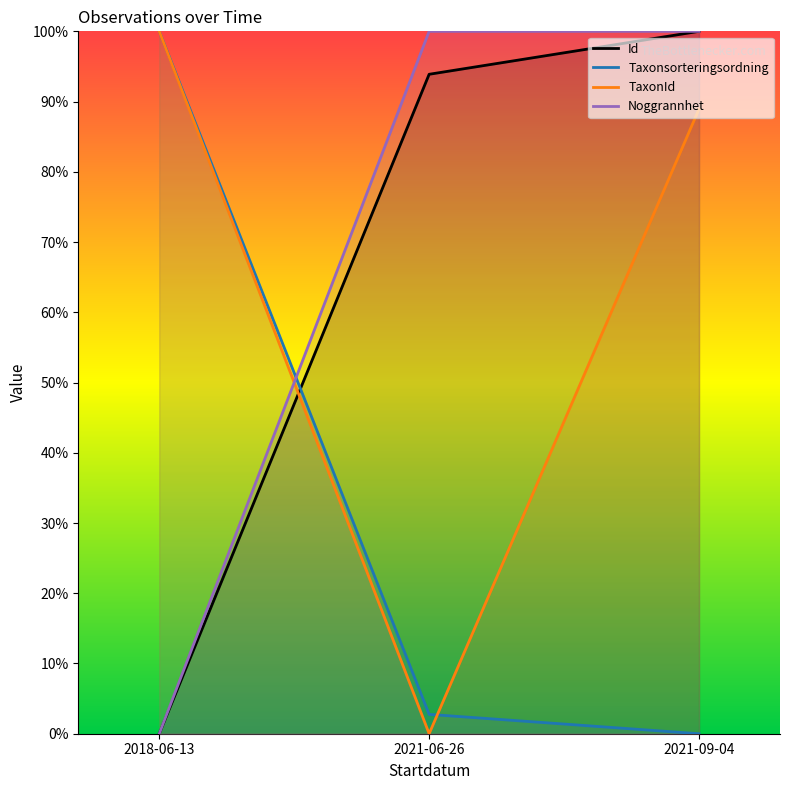

What position from the left is 2018-06-13?

1